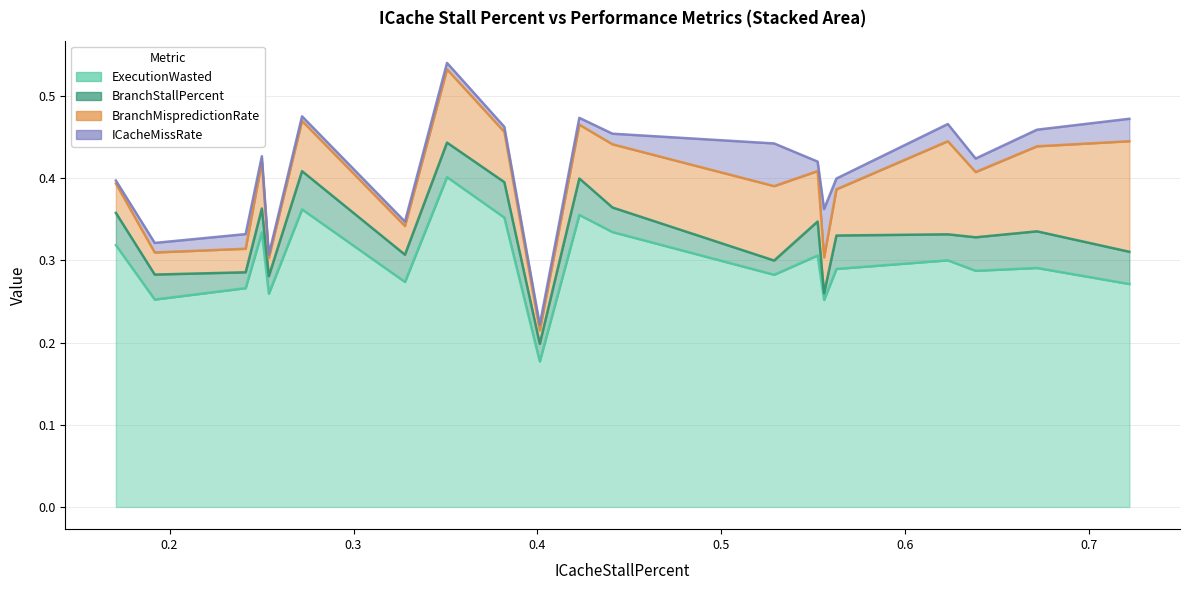

The value of ICacheMissRate at banner is 0.0. True or false?

False